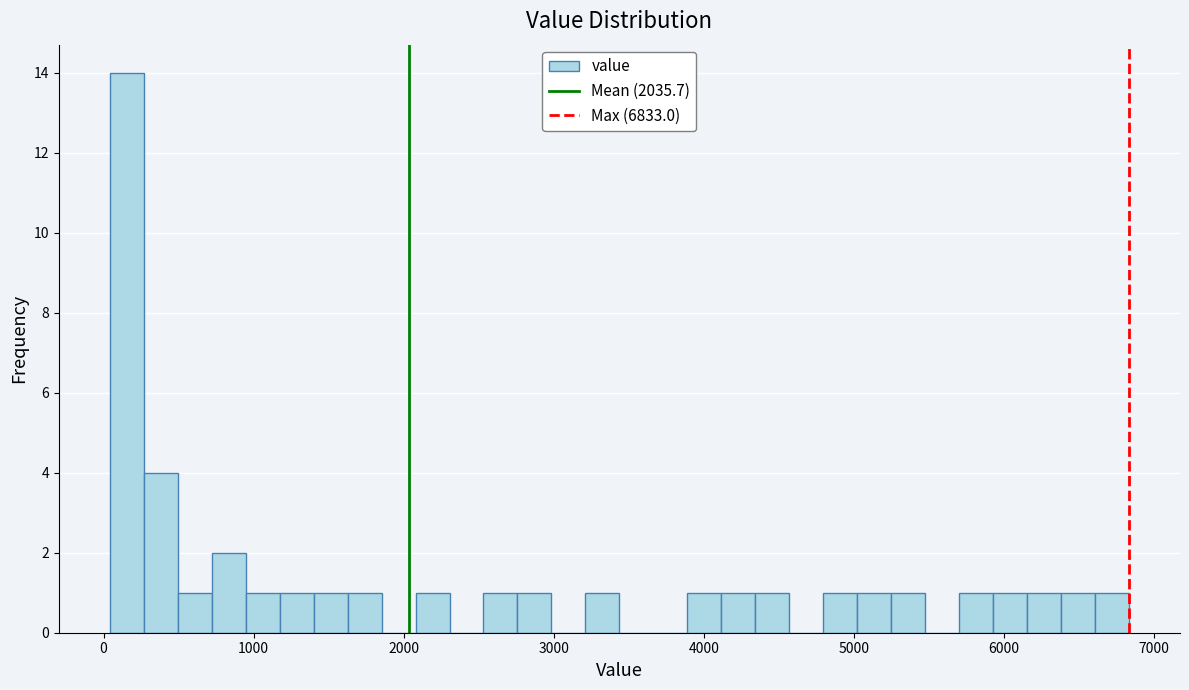

Around what value on the x-axis is the tallest bar? Give the approximate position of its centre, as read against the axis.

200